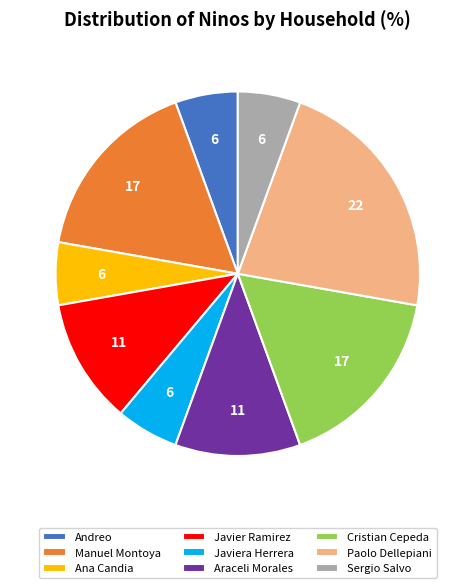

Approximately how many times larger is the value at Araceli Morales compared to Ana Candia?

2.0